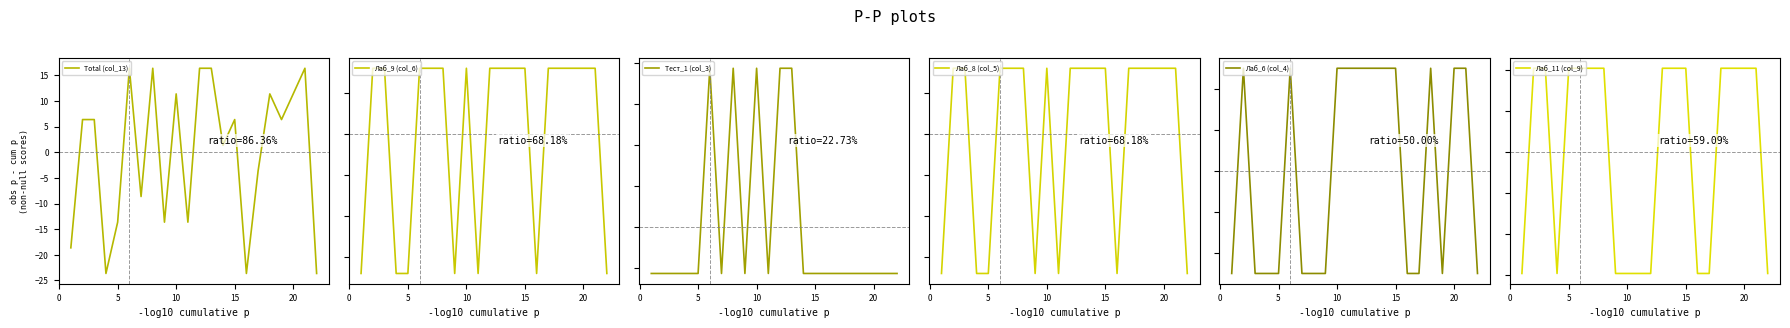

Does the chart display data point markers on the line(s)?

No